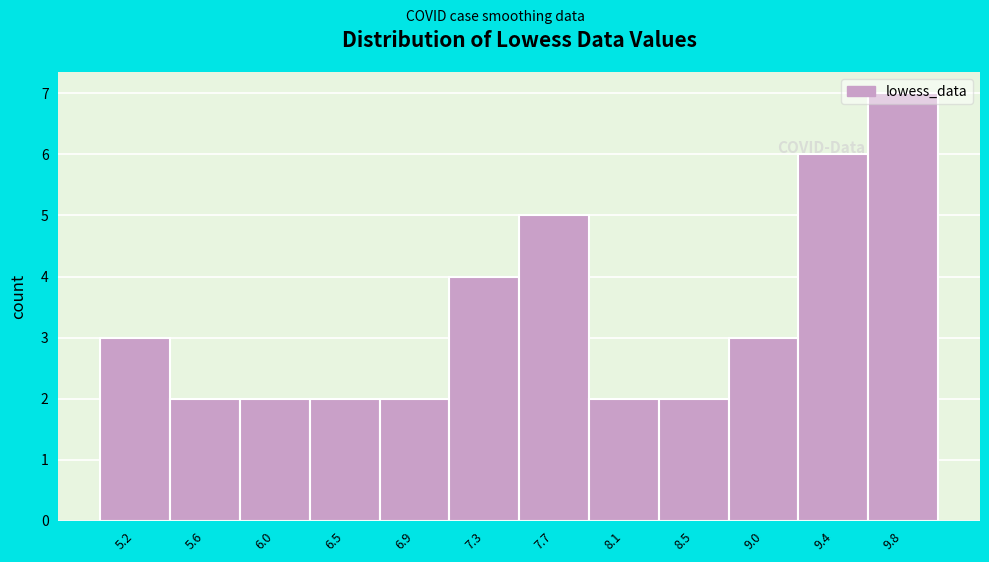

What is the height of the bar covering 7.10 to 7.50 on the x-axis? Neither the bar edges nor the heights are printed on the chart, so give them approximately, as read against the axes.

4